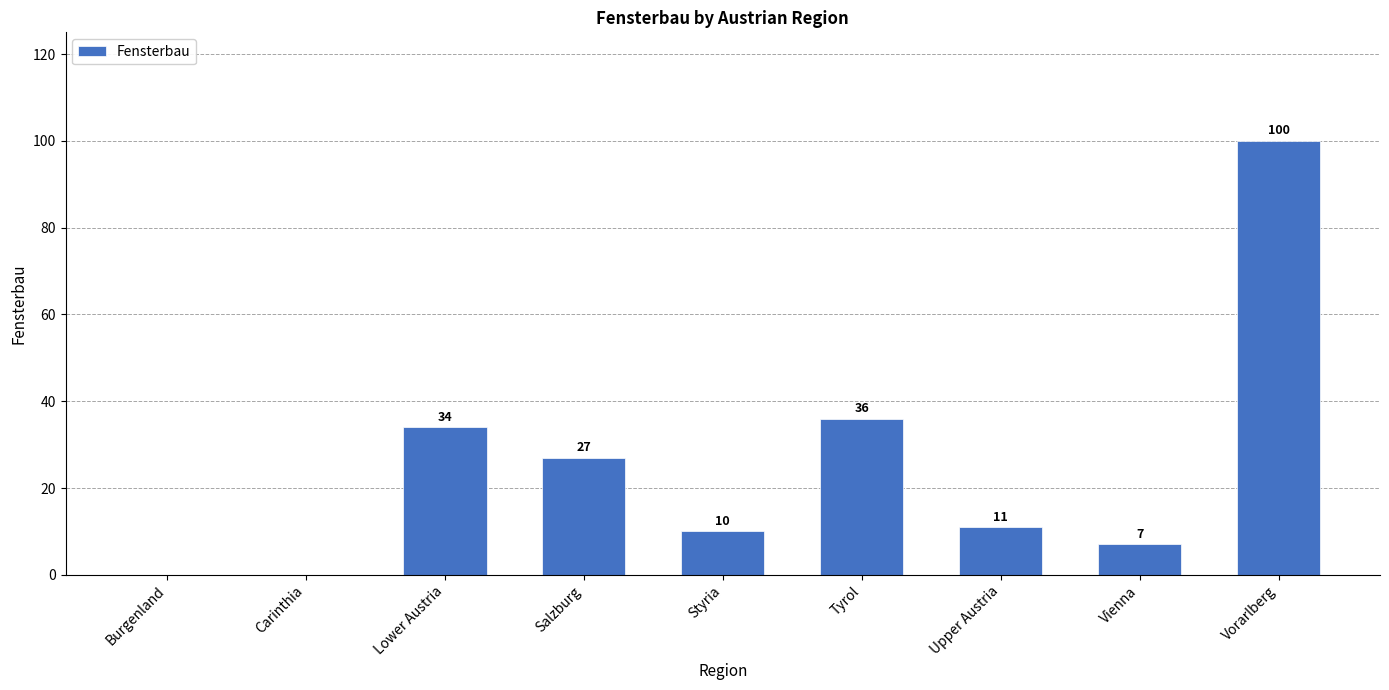

The value at Lower Austria is 34. True or false?

True